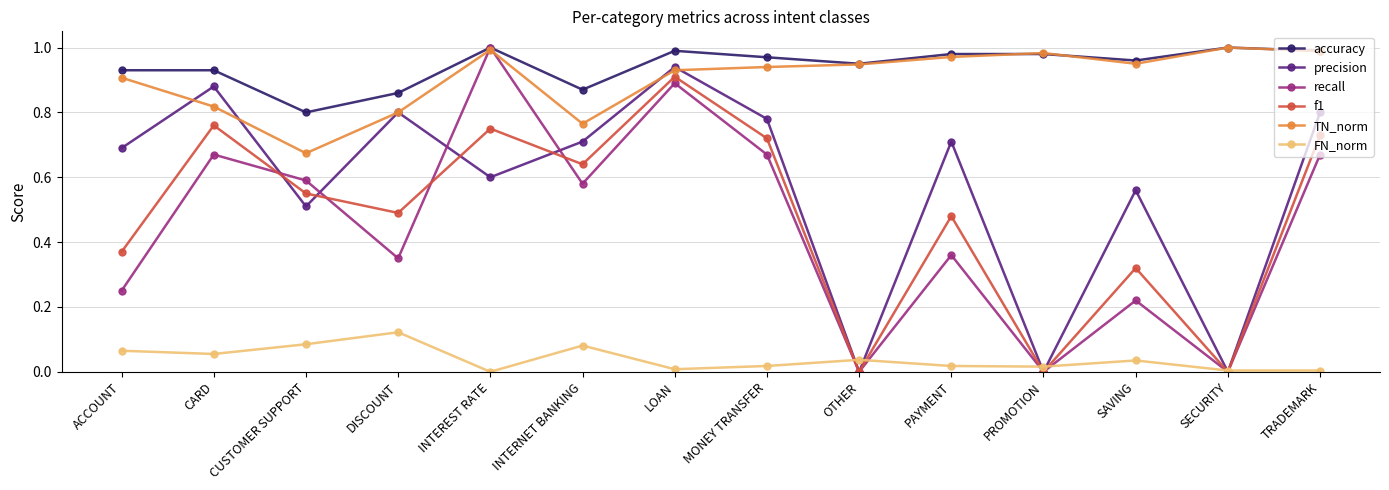

True or false: accuracy has a value of 1.5 at TRADEMARK.

False